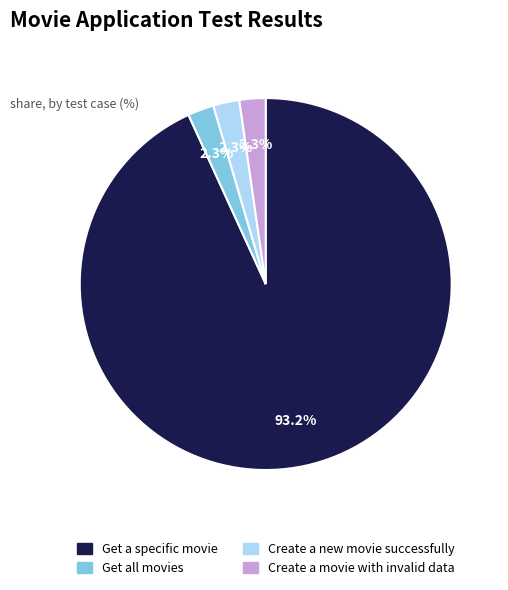

Which slice represents more than half of the pie?

Get a specific movie